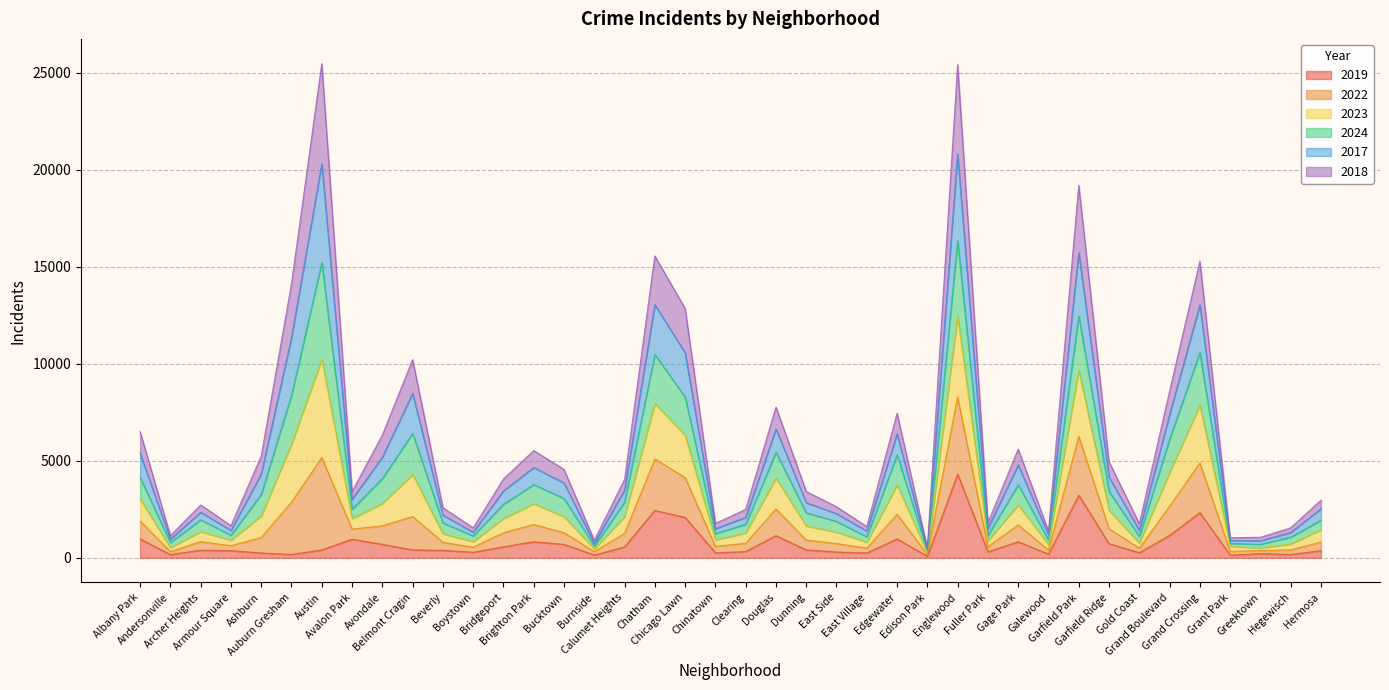

True or false: 2022 has more than 1 interior local peaks.

True